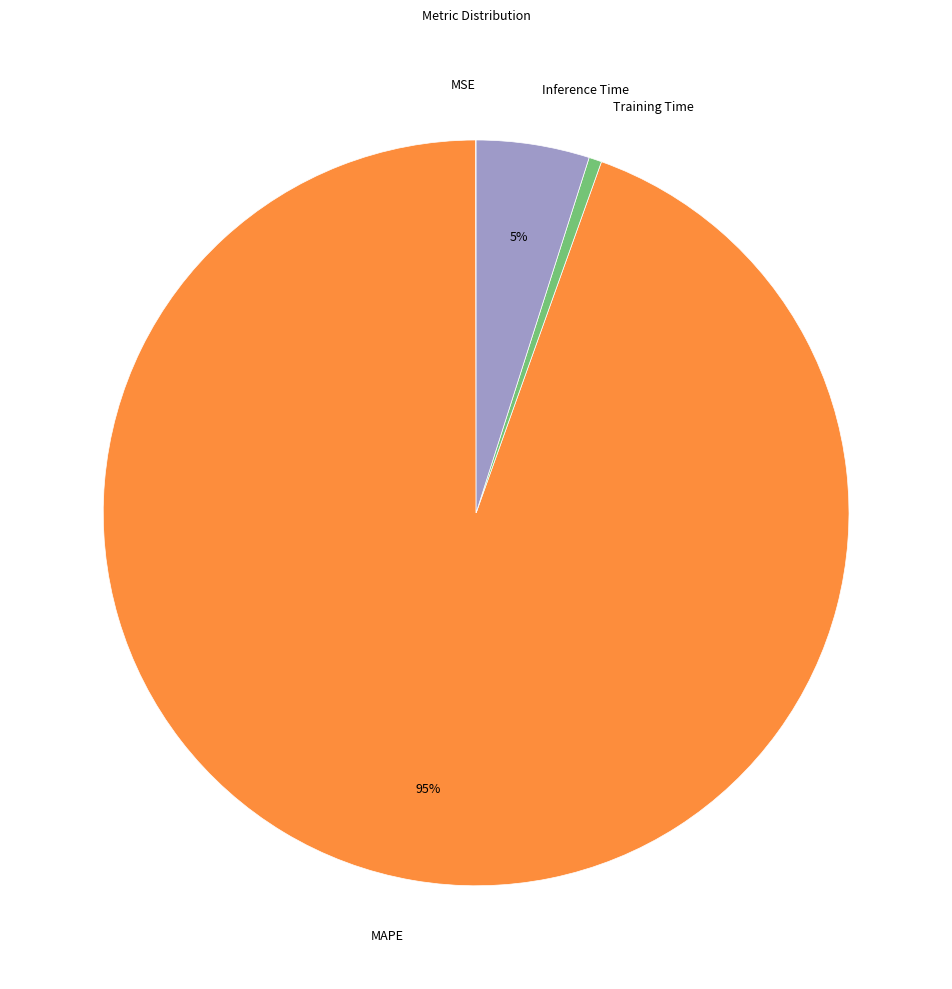

What is the majority slice?

MAPE